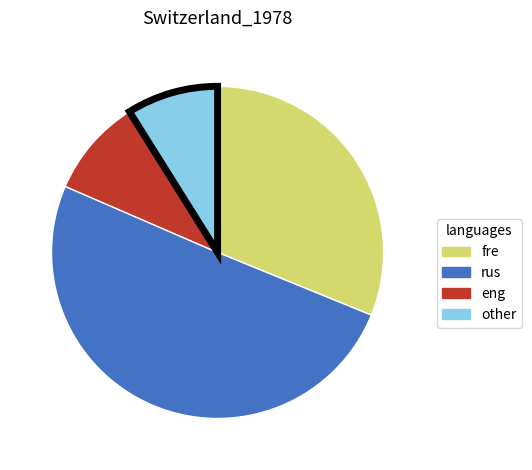

Does any single category account for the majority?

Yes